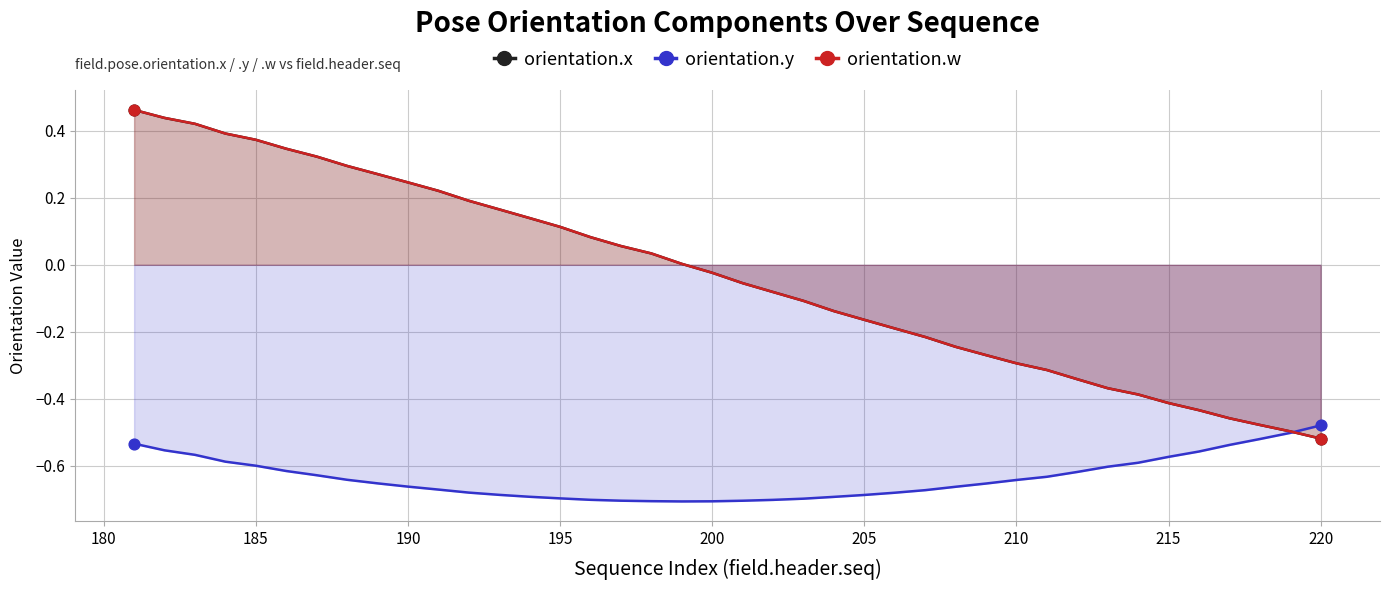

What are all the series names shown in the legend?

orientation.x, orientation.y, orientation.w